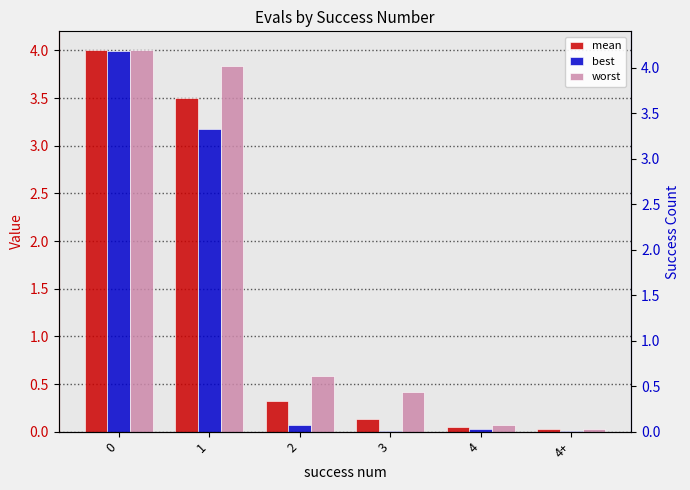

Are the bars grouped side by side (vs. stacked)?

Yes